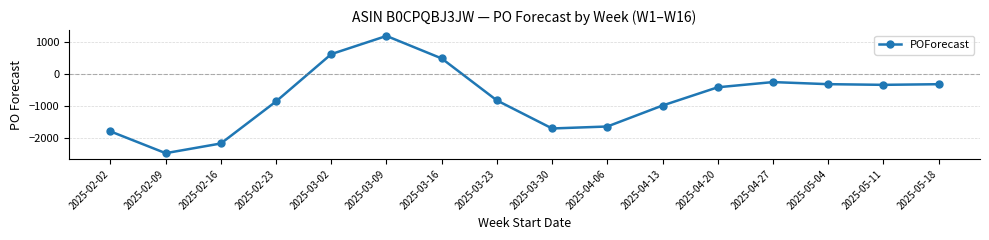

True or false: the data shows -389 at 2025-04-27.

False